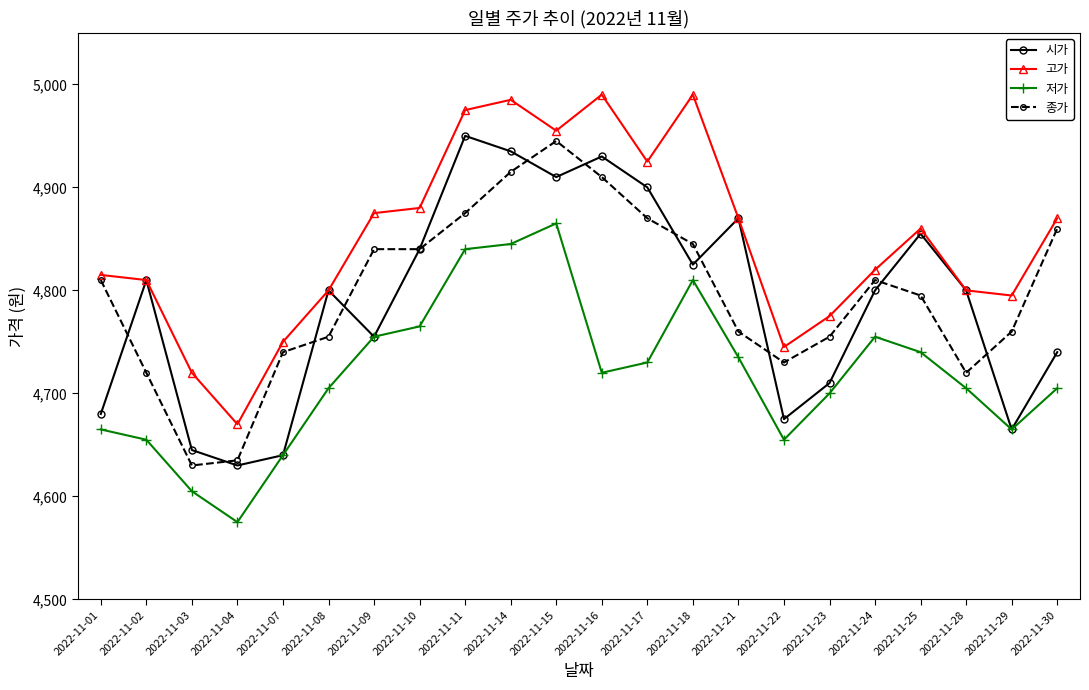

Rank the series by their maximum value, from highest to lowest.

고가, 시가, 종가, 저가